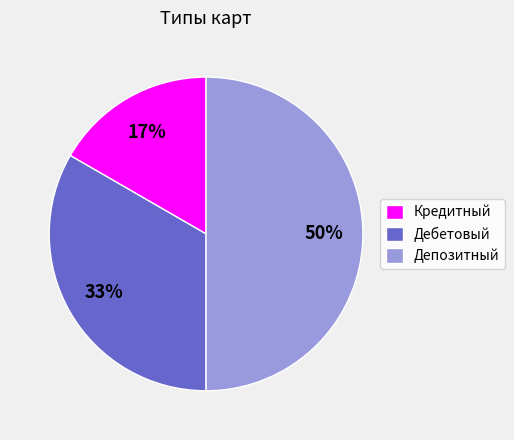

What is the largest slice in the pie chart?

Депозитный